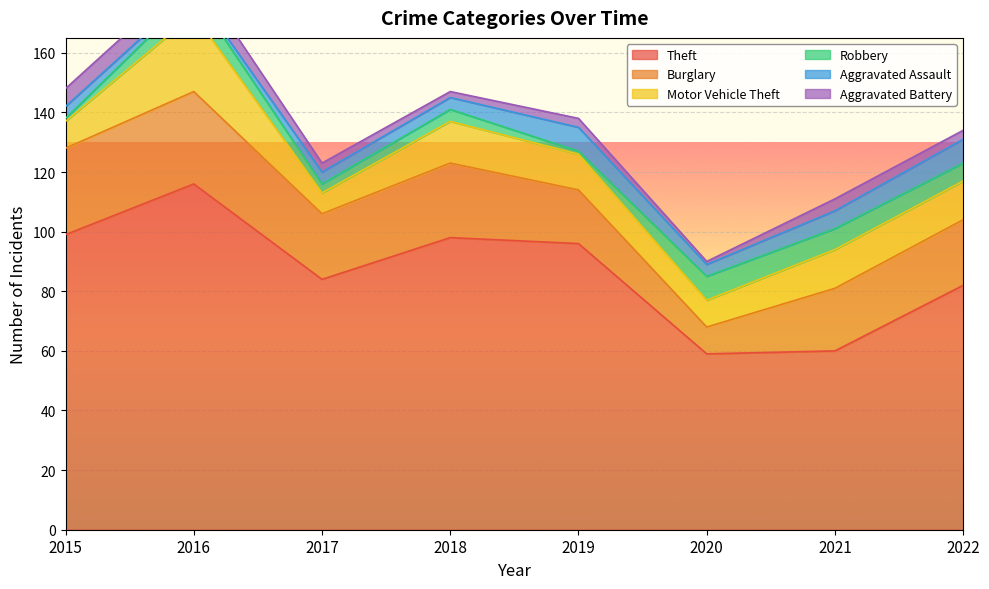

What is the total value across all series at 2018?

147